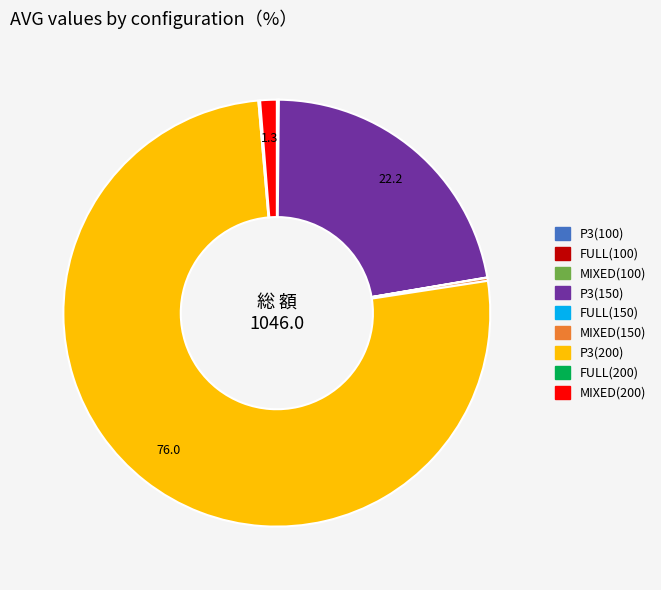

What is the largest slice in the pie chart?

P3(200)